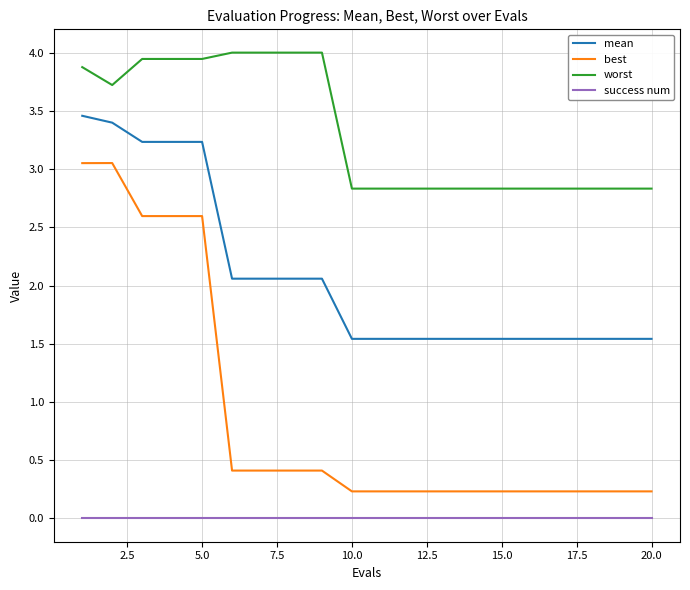

Which series has the largest total across all categories?

worst